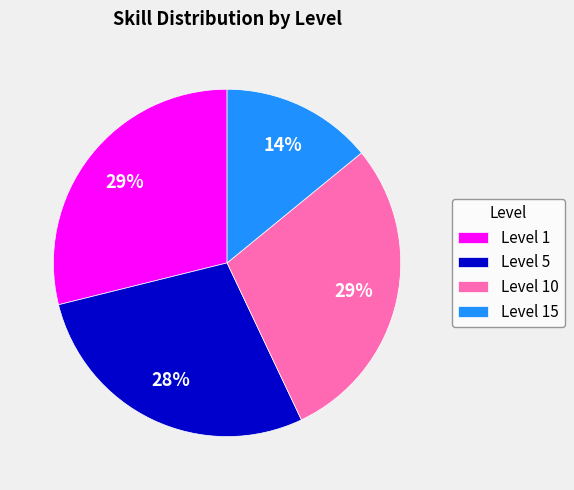

What is the ratio of the value at Level 15 to the value at Level 1?

0.5